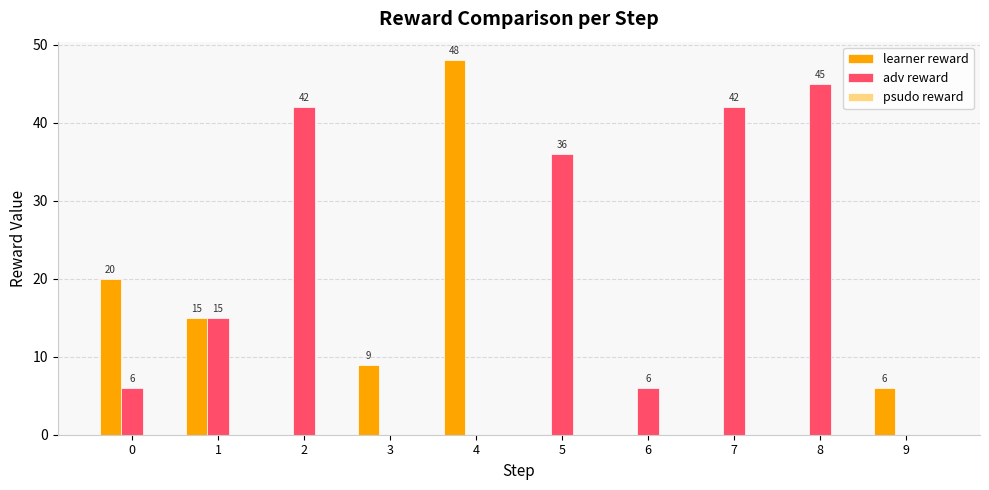

Between 0 and 2, which series saw the biggest shift?

adv reward